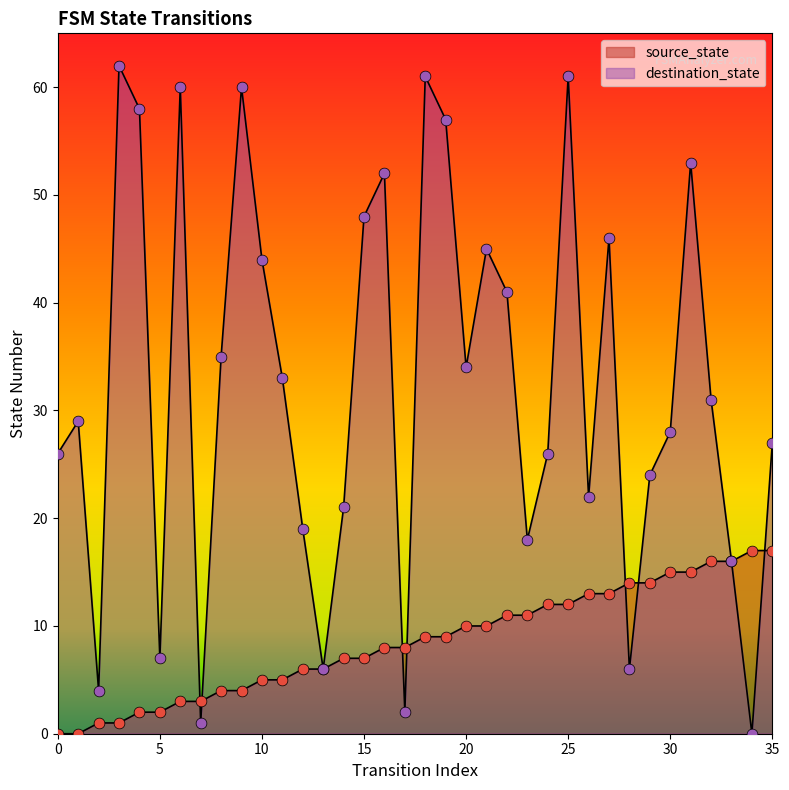

Which series has the largest total across all categories?

destination_state